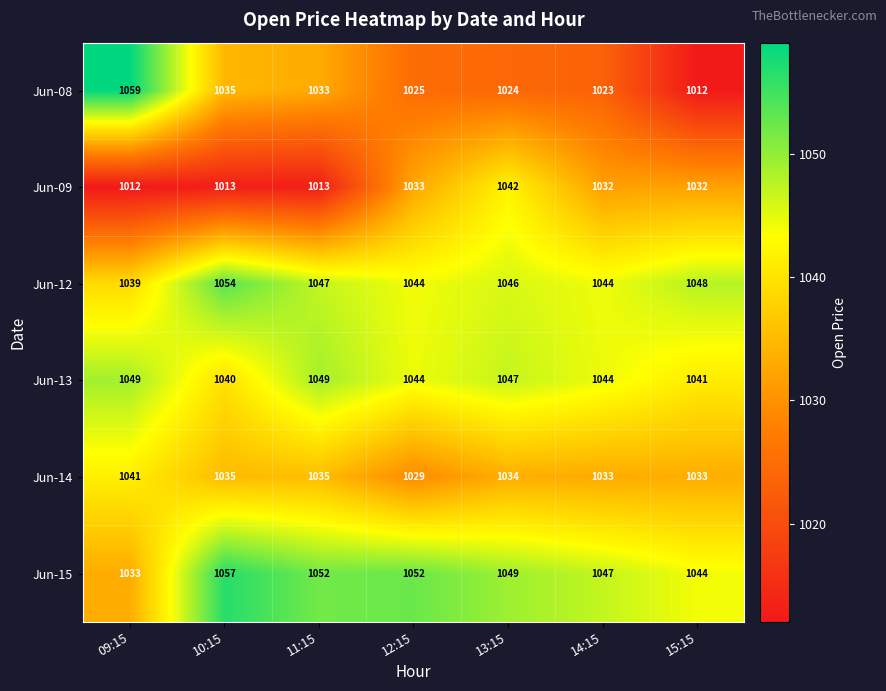

What is the sum of all Jun-14 values?

7240